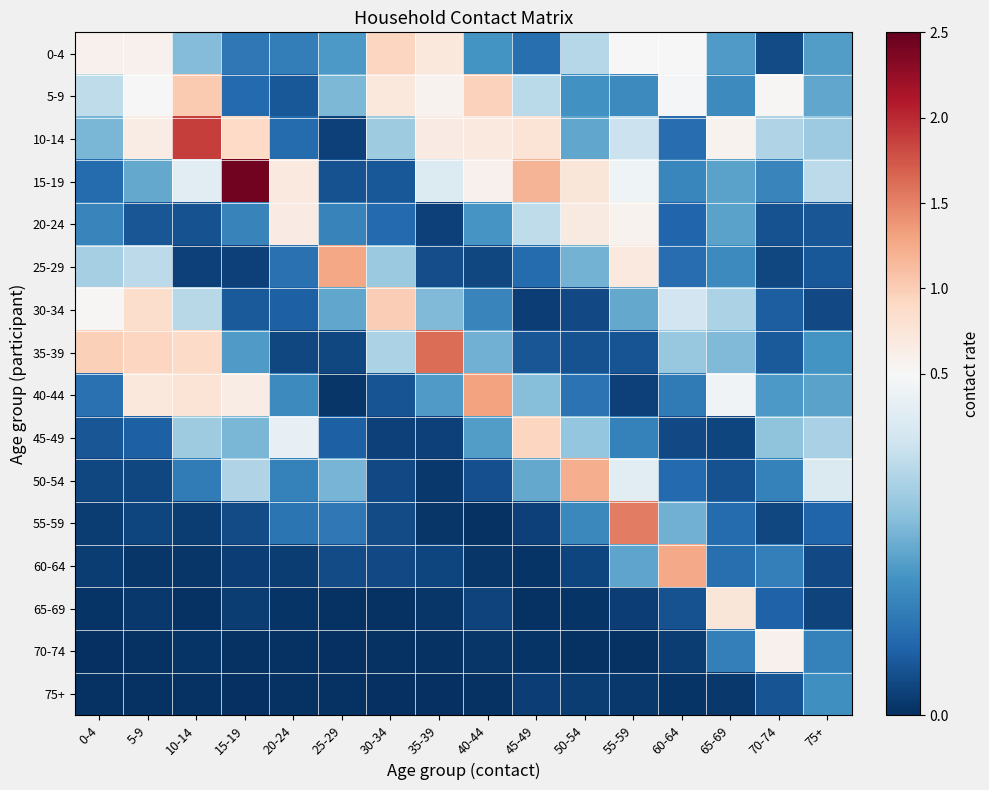

At which category is the sum across all series the highest?

10-14